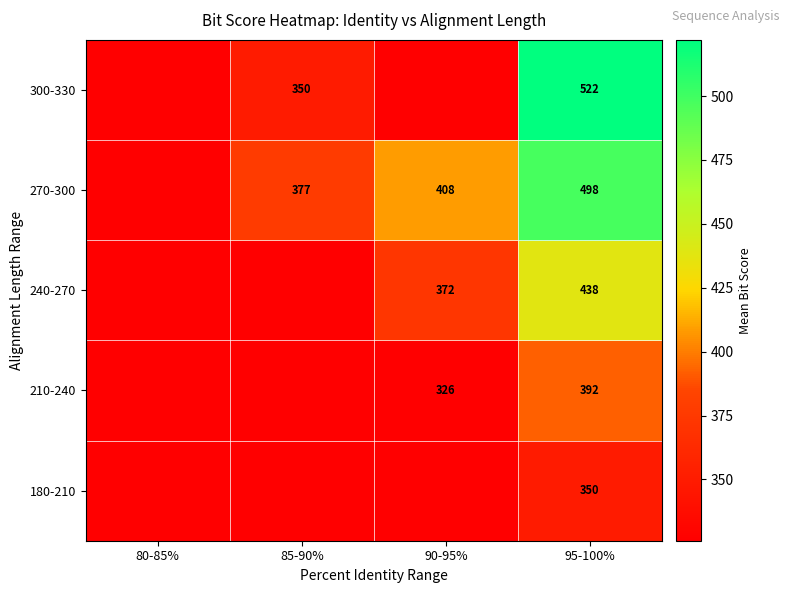

True or false: 210-240 has a value of 392 at 95-100%.

True